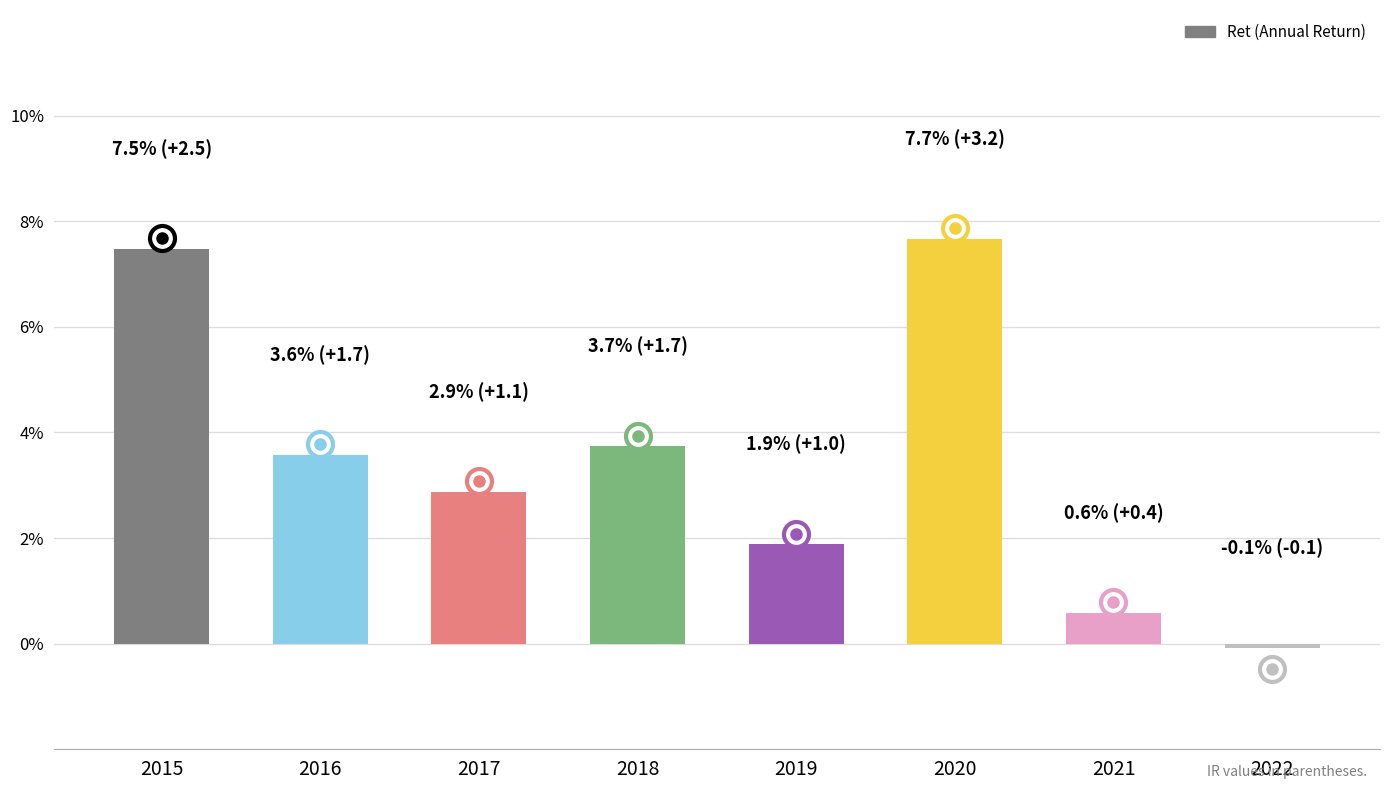

Does the chart contain any negative values?

Yes